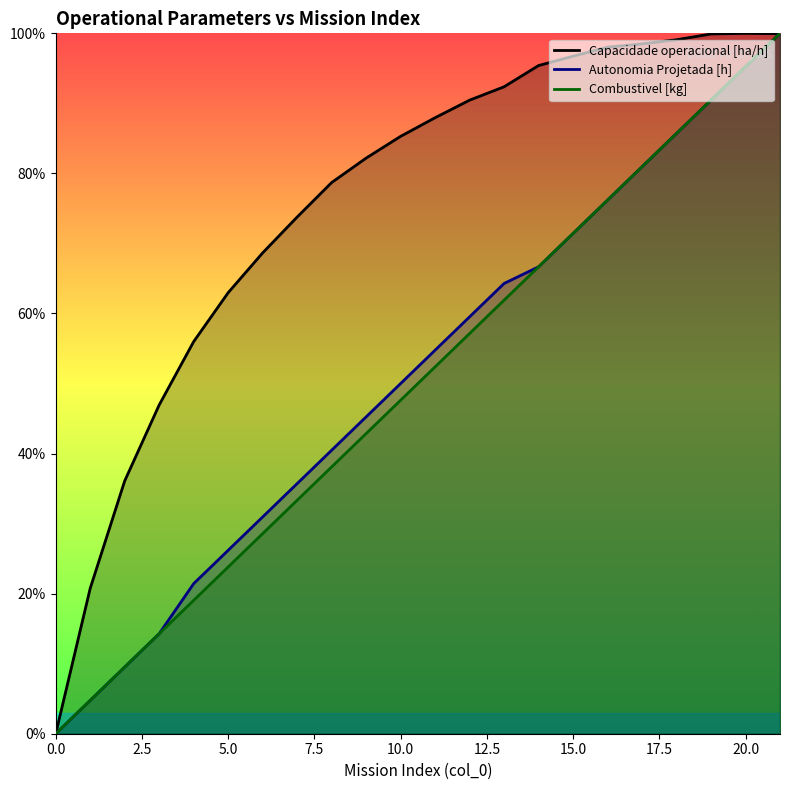

What is the maximum value shown in the chart?

100.0